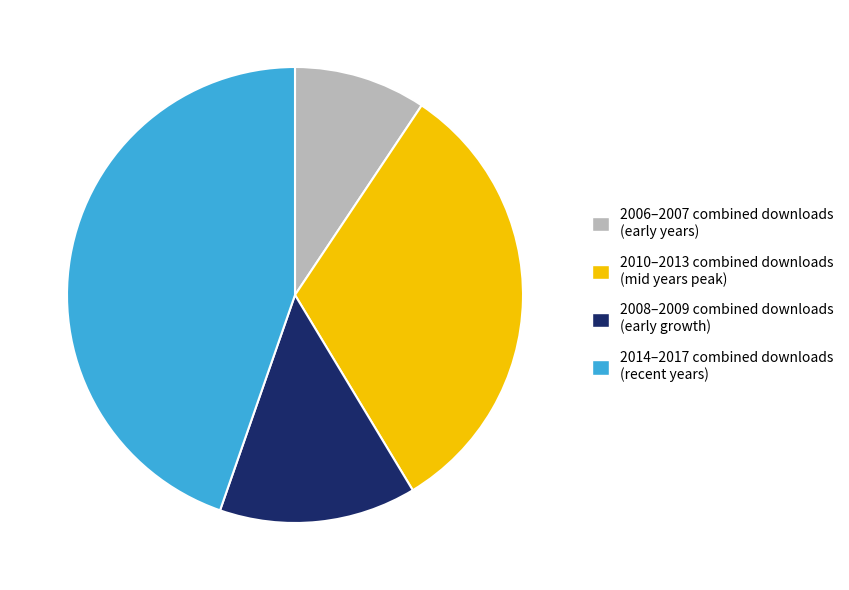

How many segments does this pie chart have?

4